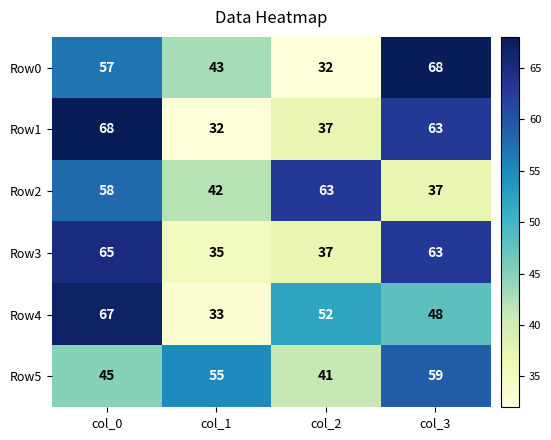

At how many categories does at least one series exceed 36?

4